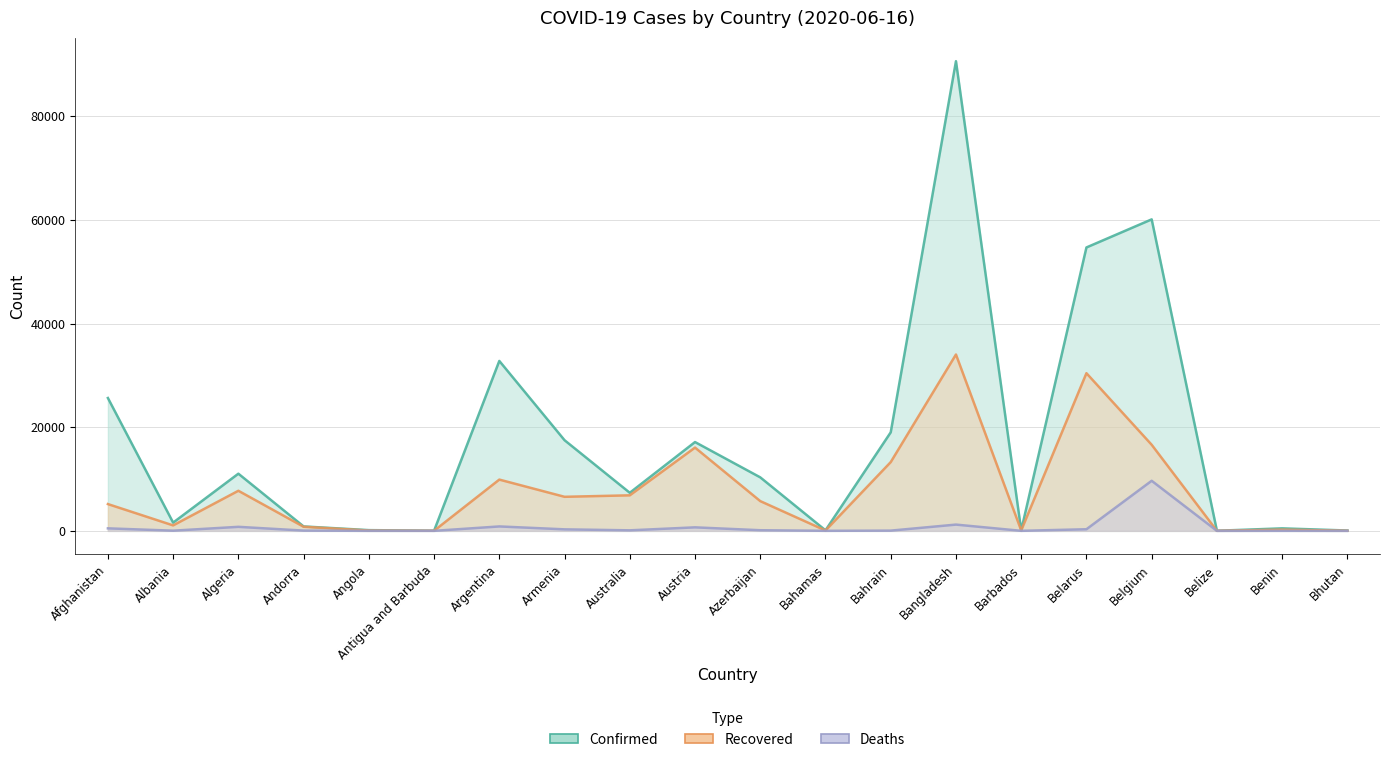

Which series has the largest range (max minus min)?

Confirmed